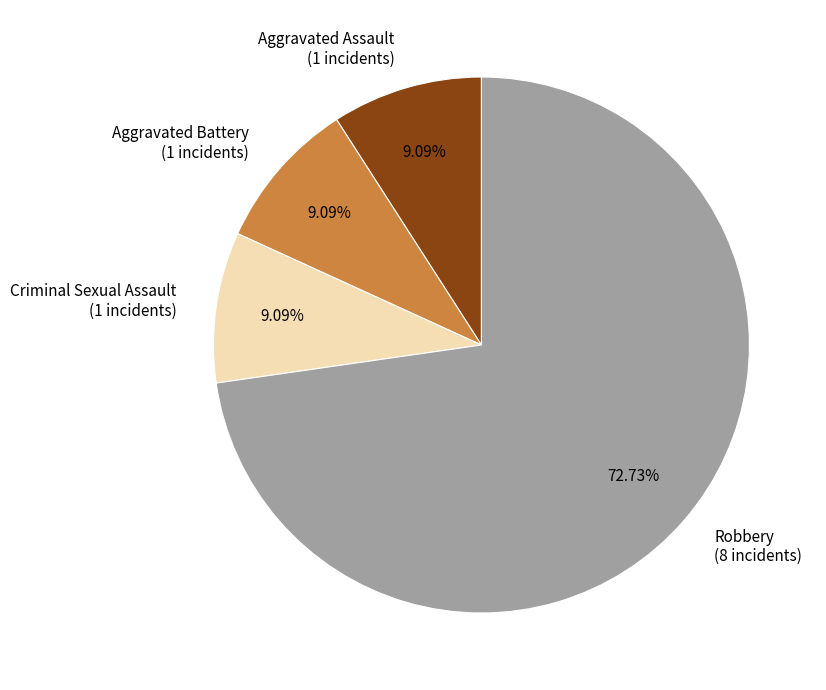

Is it true that Aggravated Assault is 9% of the pie?

True